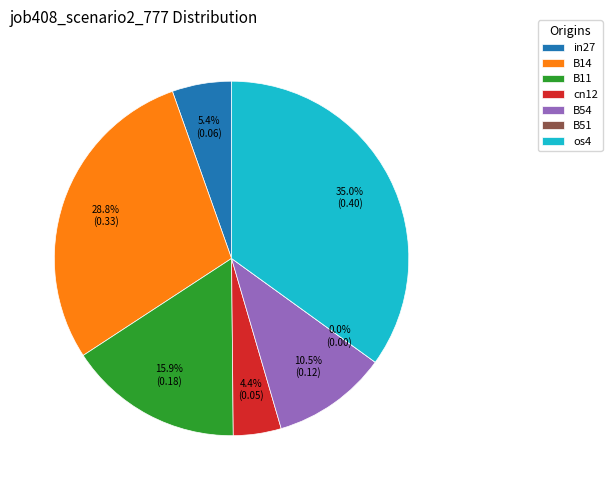

Does in27 represent more than half of the total?

No